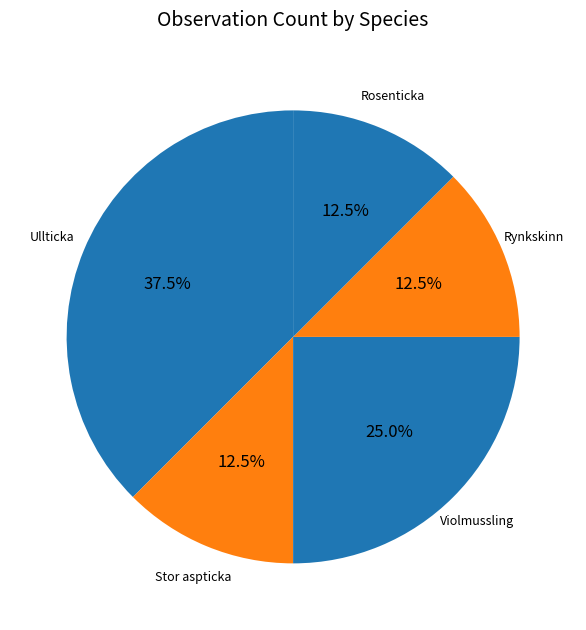

To the nearest percent, what is the average slice percentage?

20%